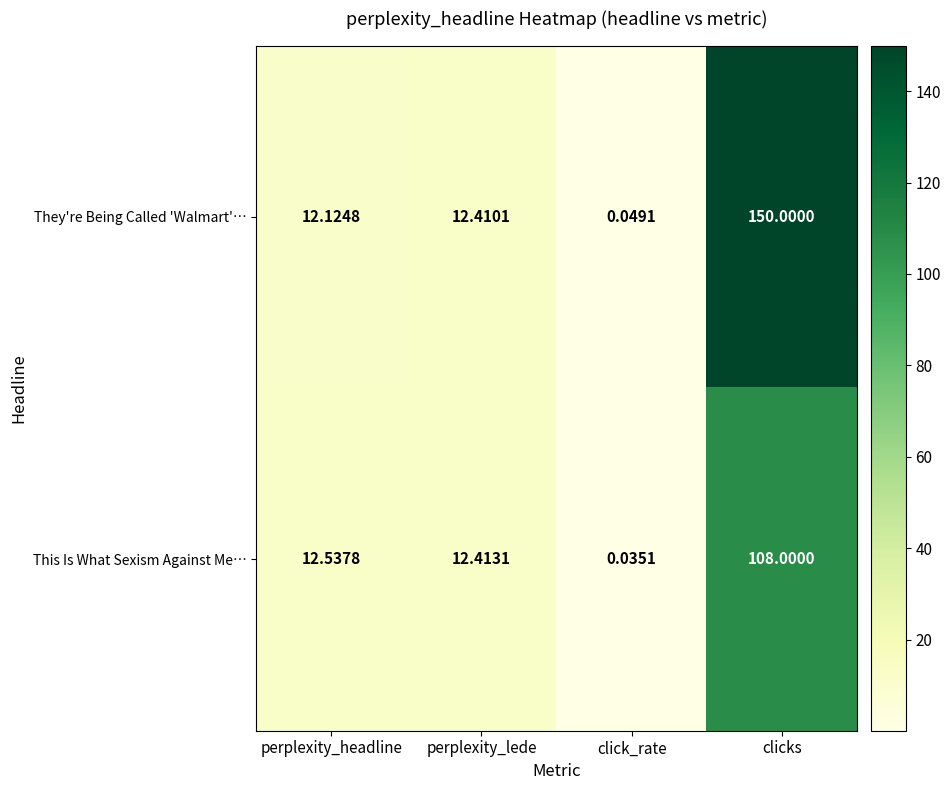

At which label does They're Being Called 'Walmart'… reach its peak?

clicks